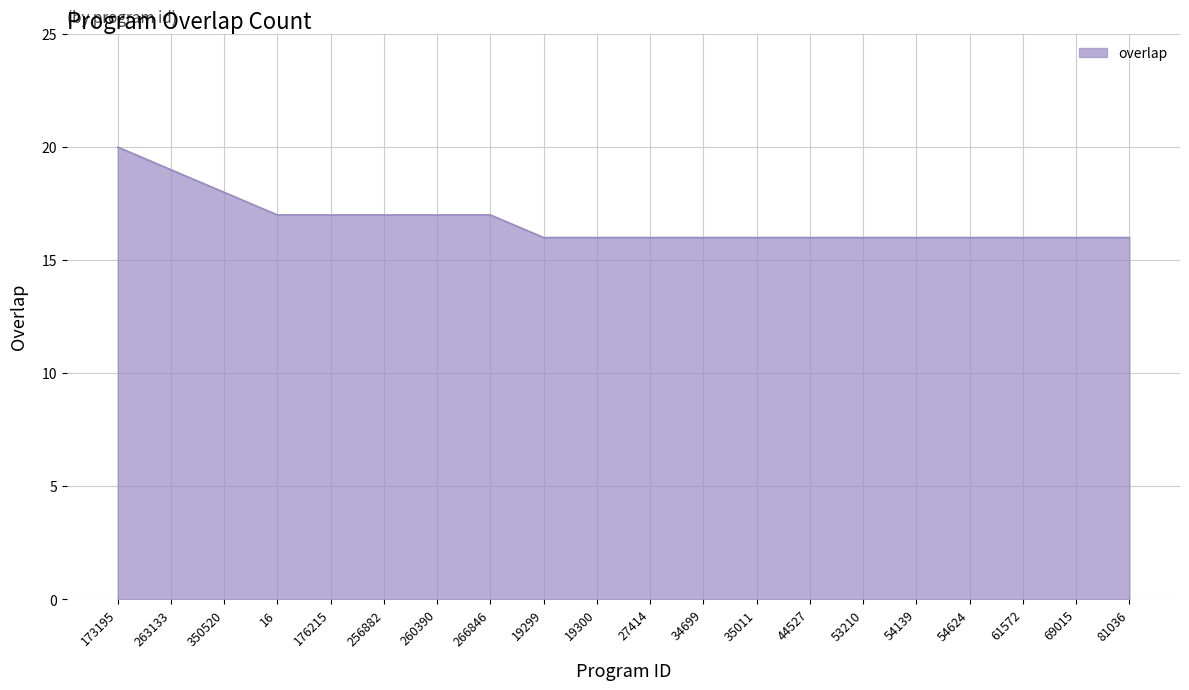

Read the value at 263133.

19